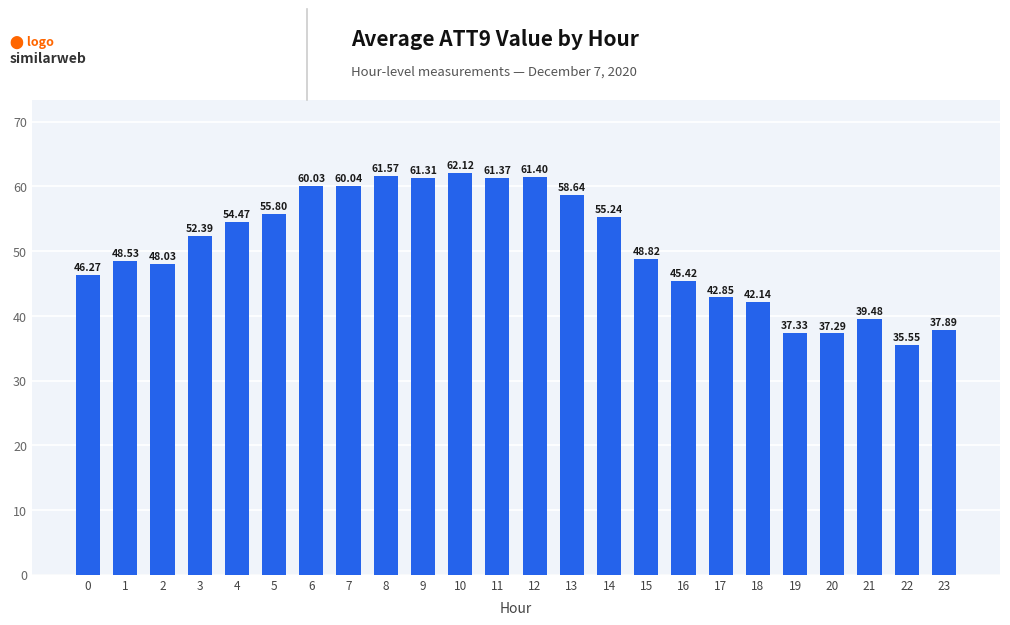

Does the chart contain any negative values?

No